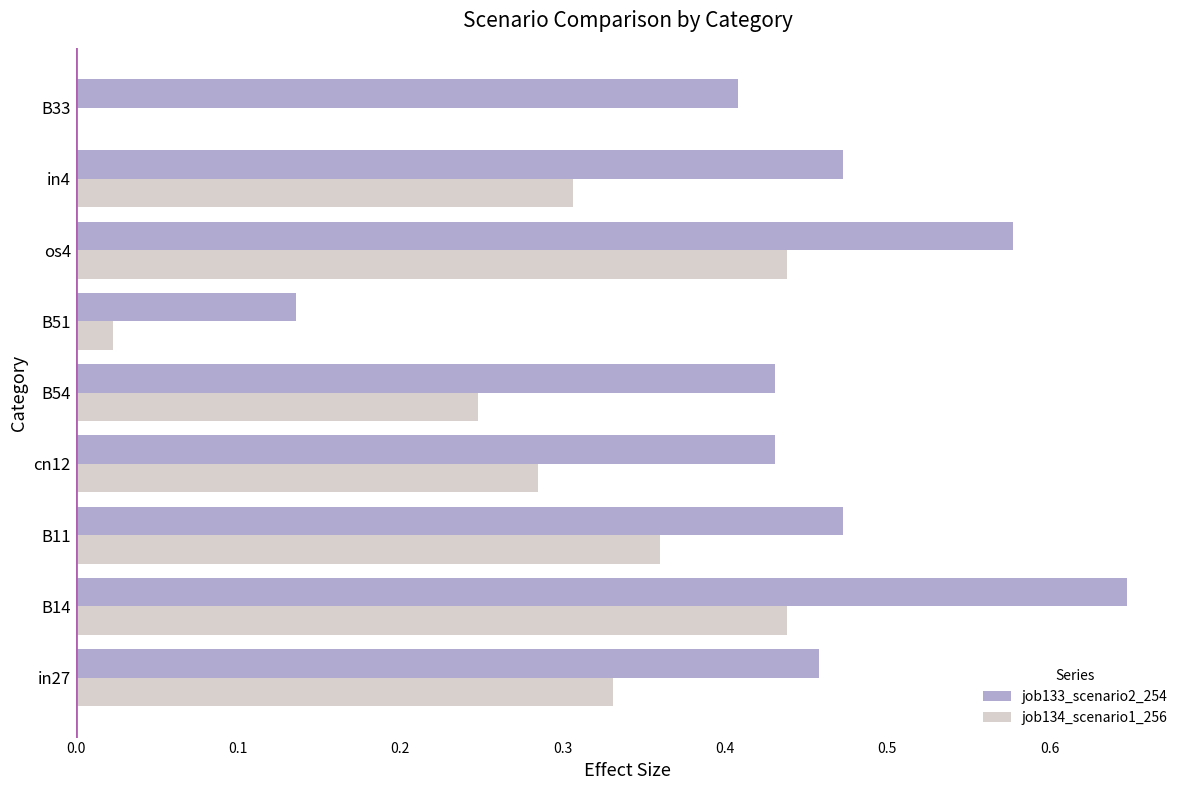

The job133_scenario2_254 series shows 0.2 at B11. True or false?

False